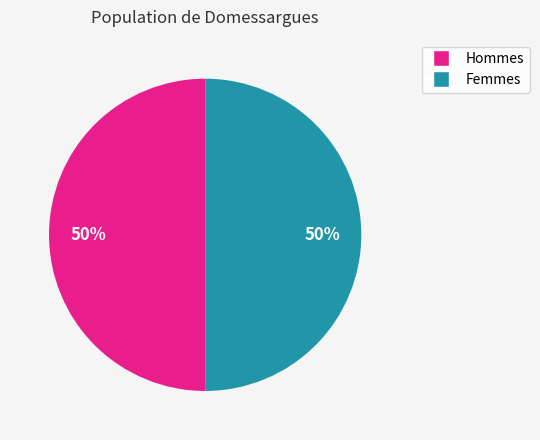

Combined, do Hommes and Femmes account for over 50%?

Yes